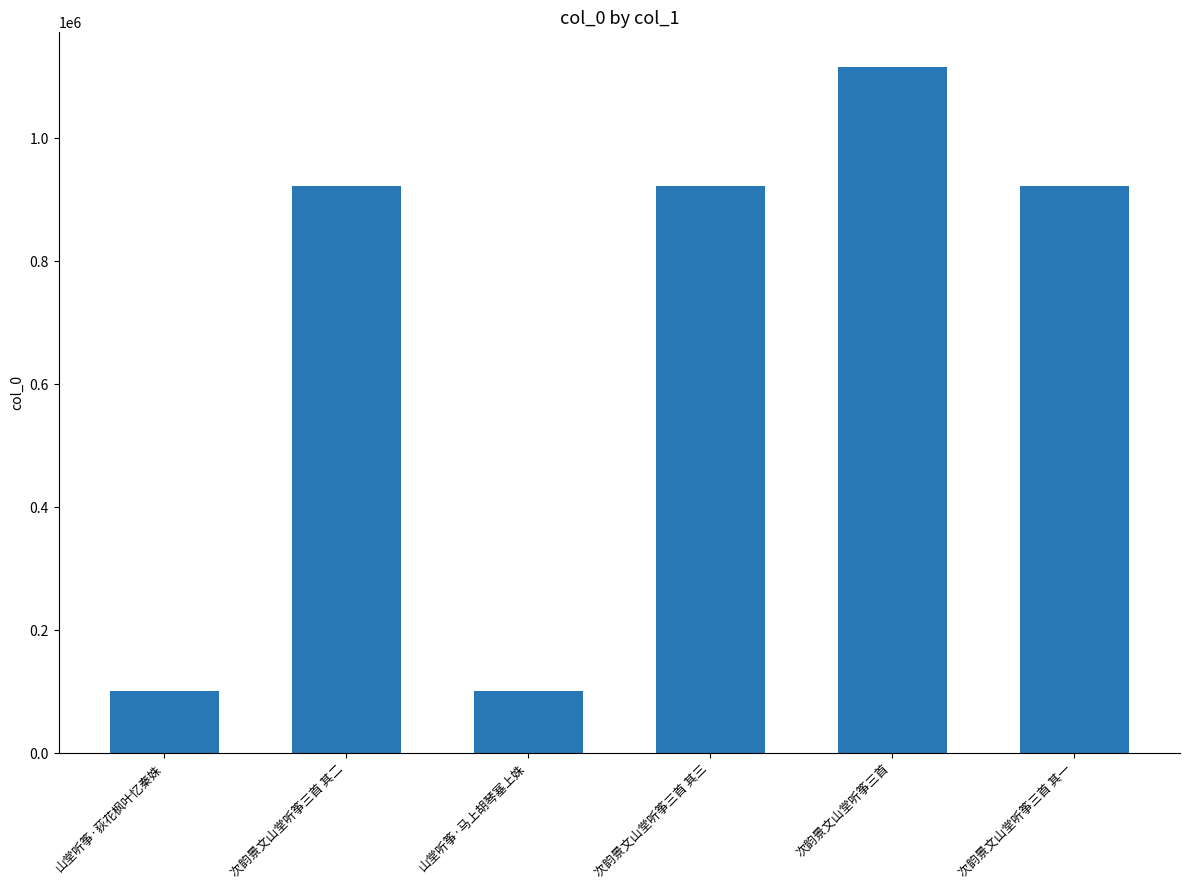

What is the label of the 1st bar from the left?

山堂听筝·荻花枫叶忆秦姝